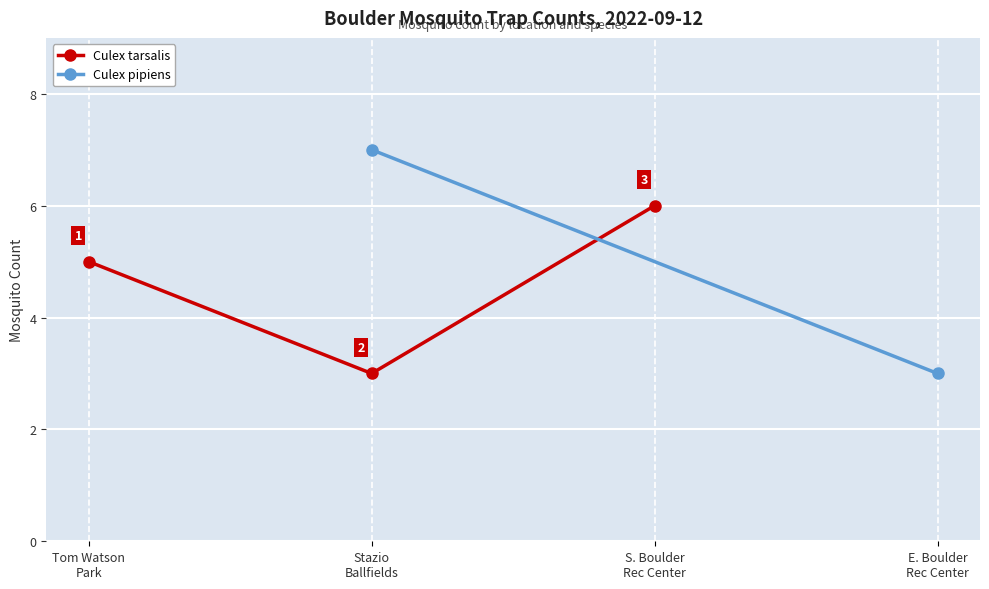

The chart shows a value of 8 at Tom Watson
Park. True or false?

False